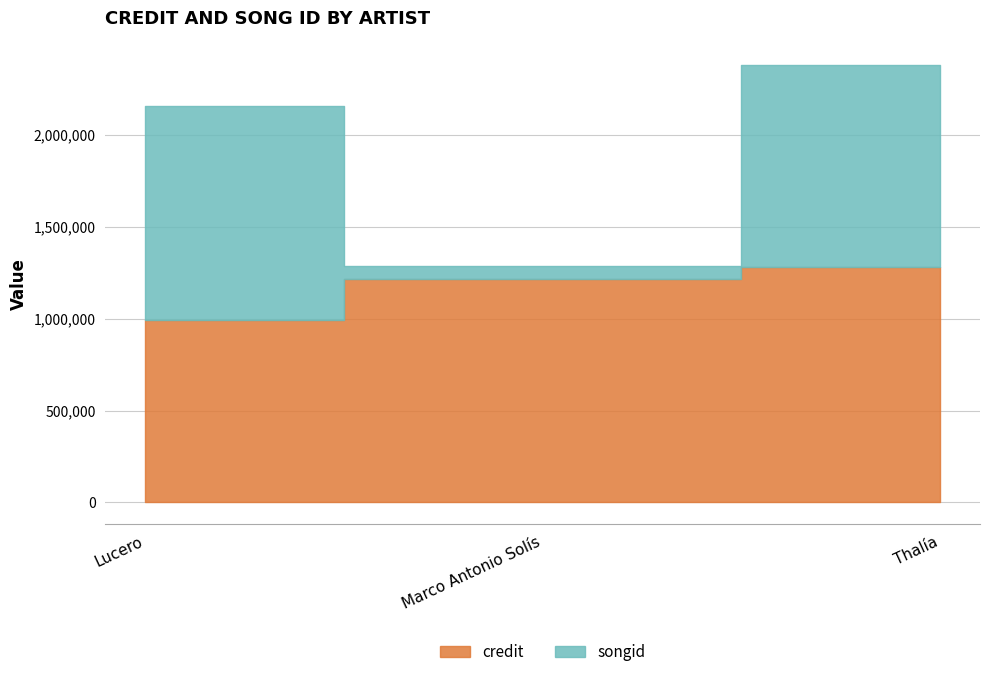

At which label is the value closest to 1136539?

Marco Antonio Solís